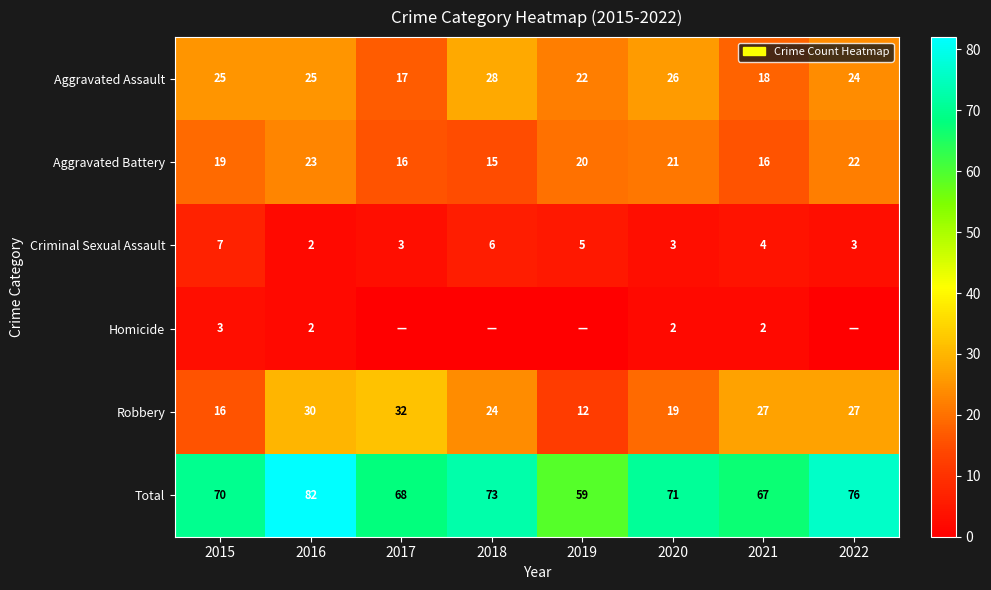

Between 2015 and 2020, which series saw the biggest shift?

Criminal Sexual Assault